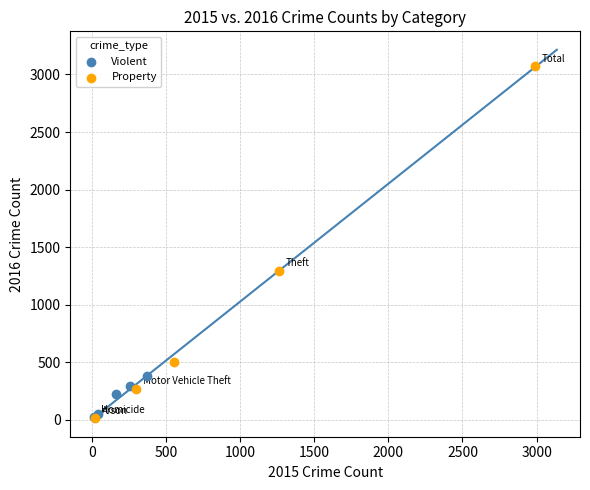

Which series reaches the maximum Y coordinate?

Property